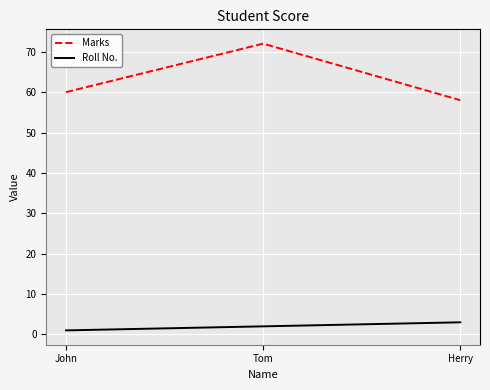

What value does the Roll No. series have at John?

1